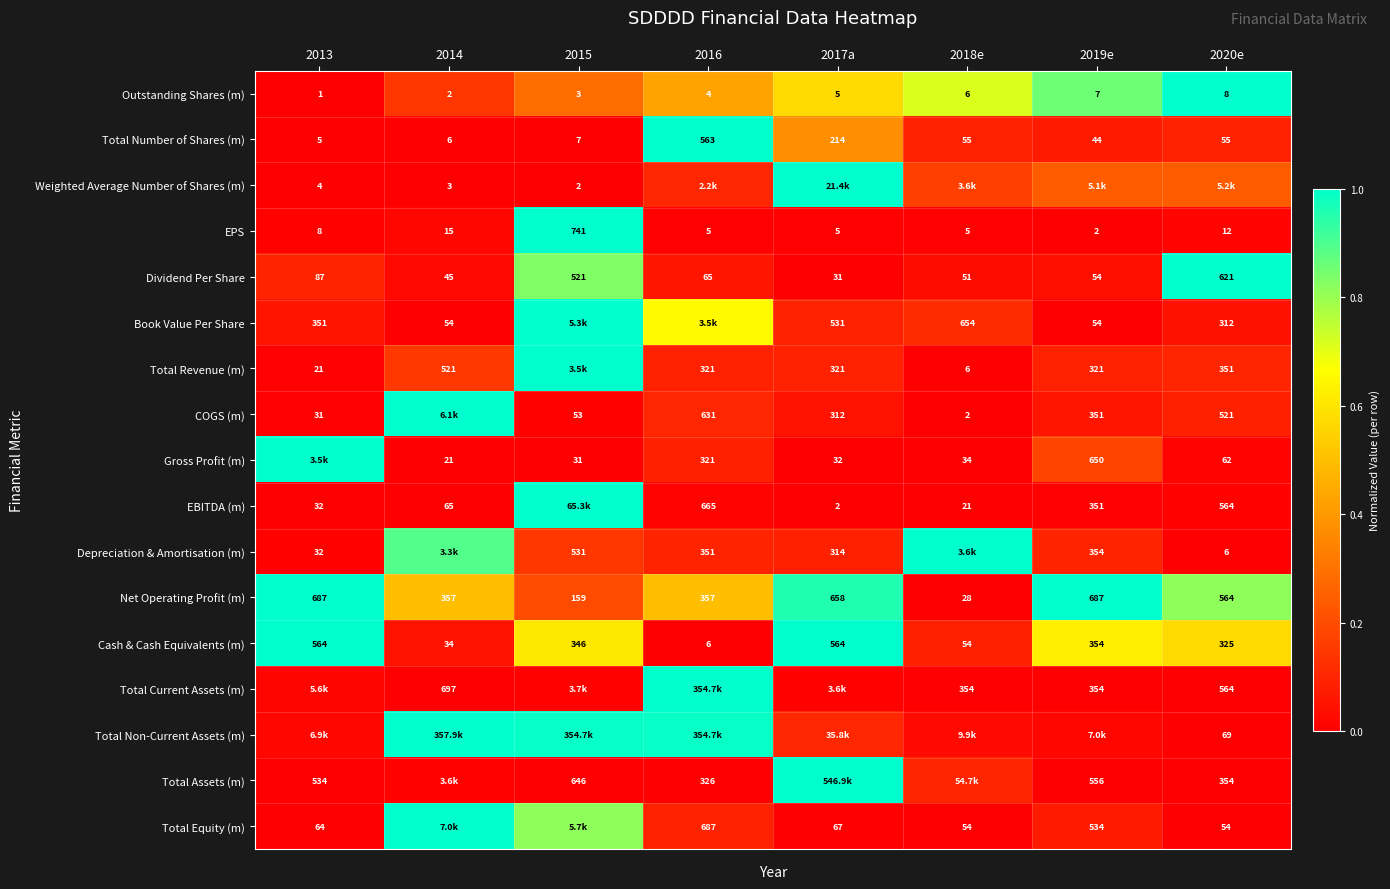

Is the value of EBITDA (m) at 2018e greater than the value of Total Number of Shares (m) at 2019e?

No